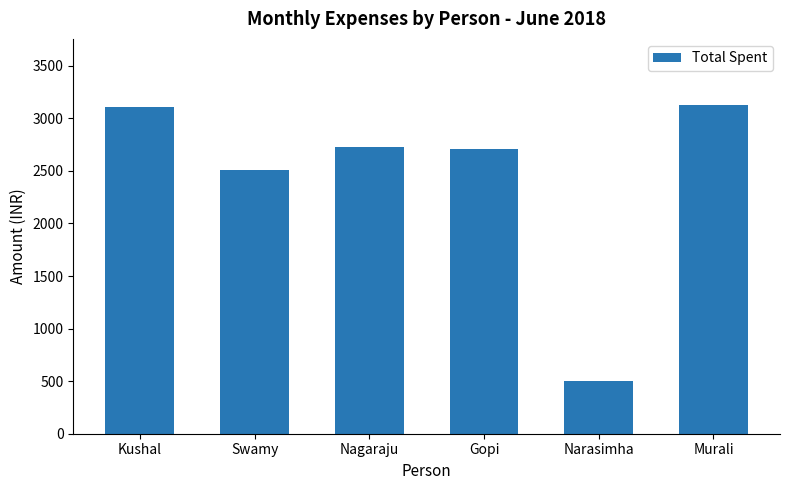

Reading left to right, what are all the values shown in this chart?

3110	2510	2730	2704	500	3130